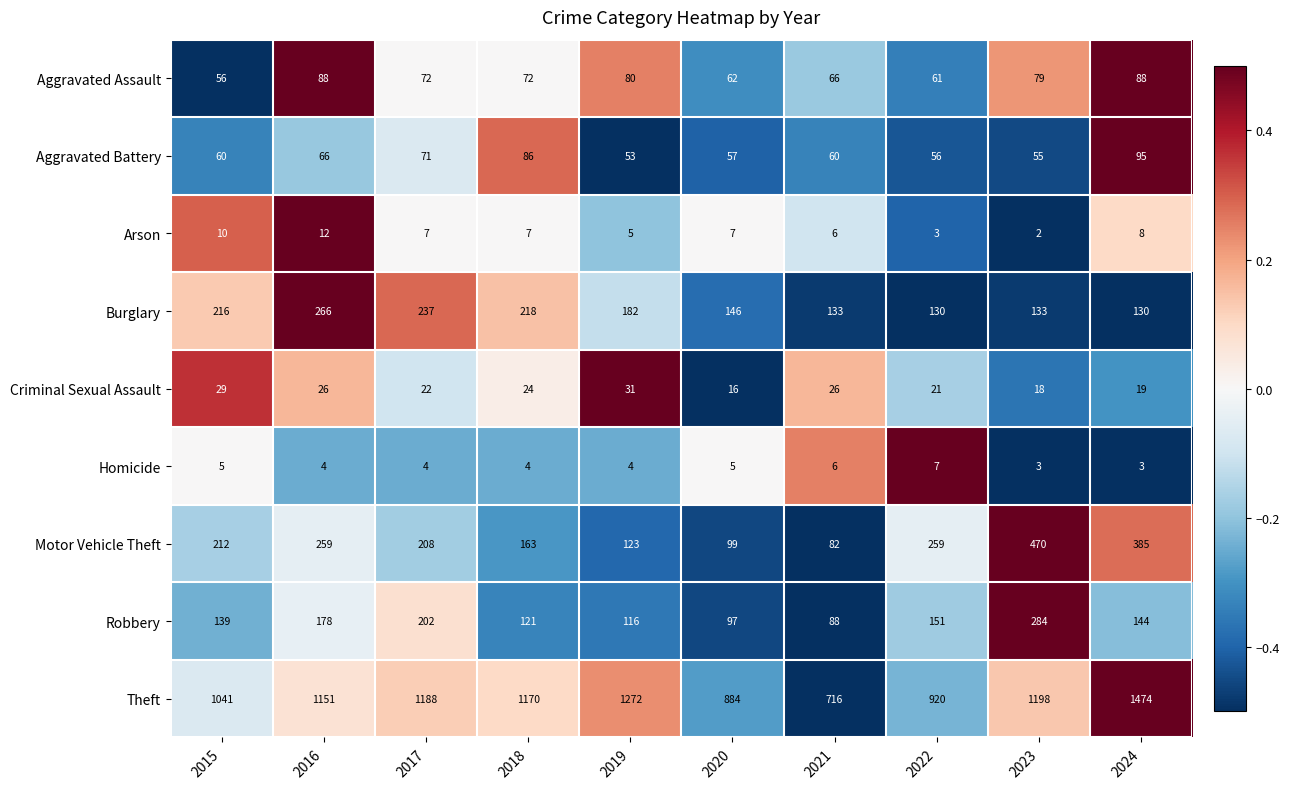

What is the minimum value shown in the chart?

2